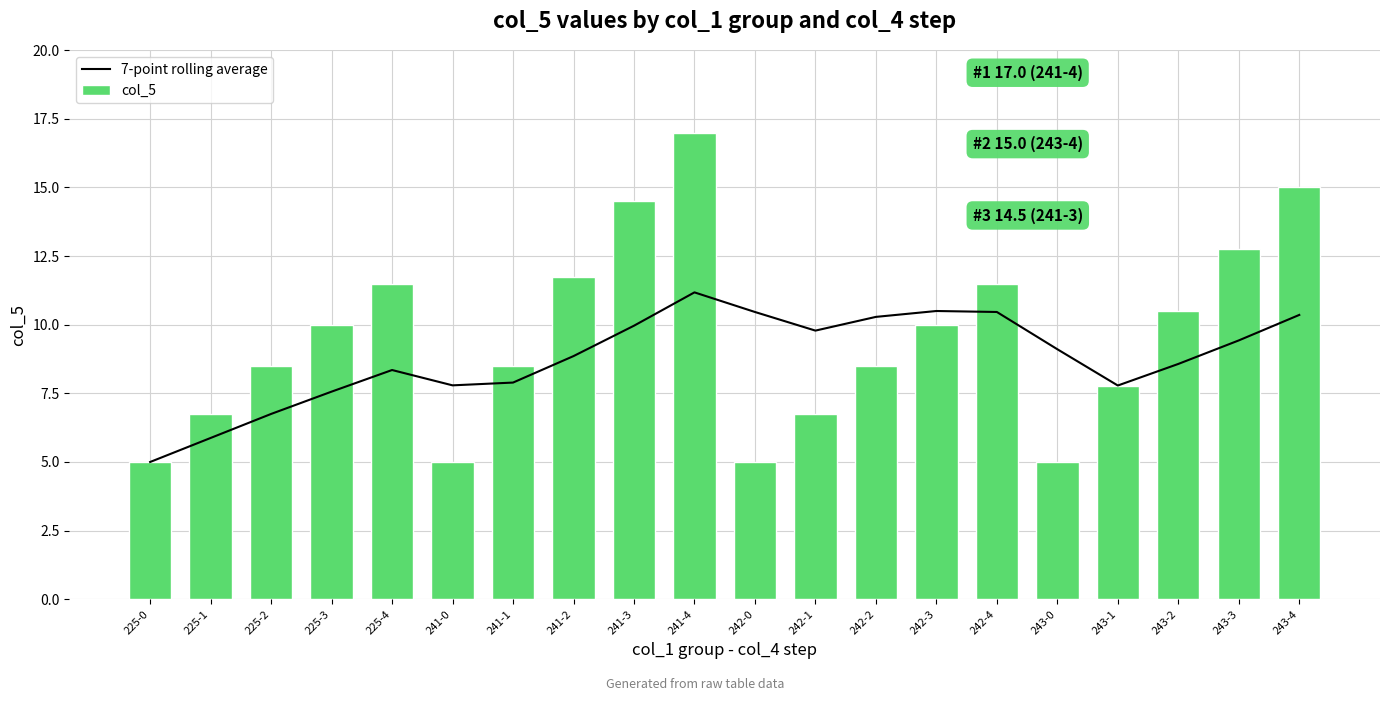

How many distinct data groups are displayed?

2